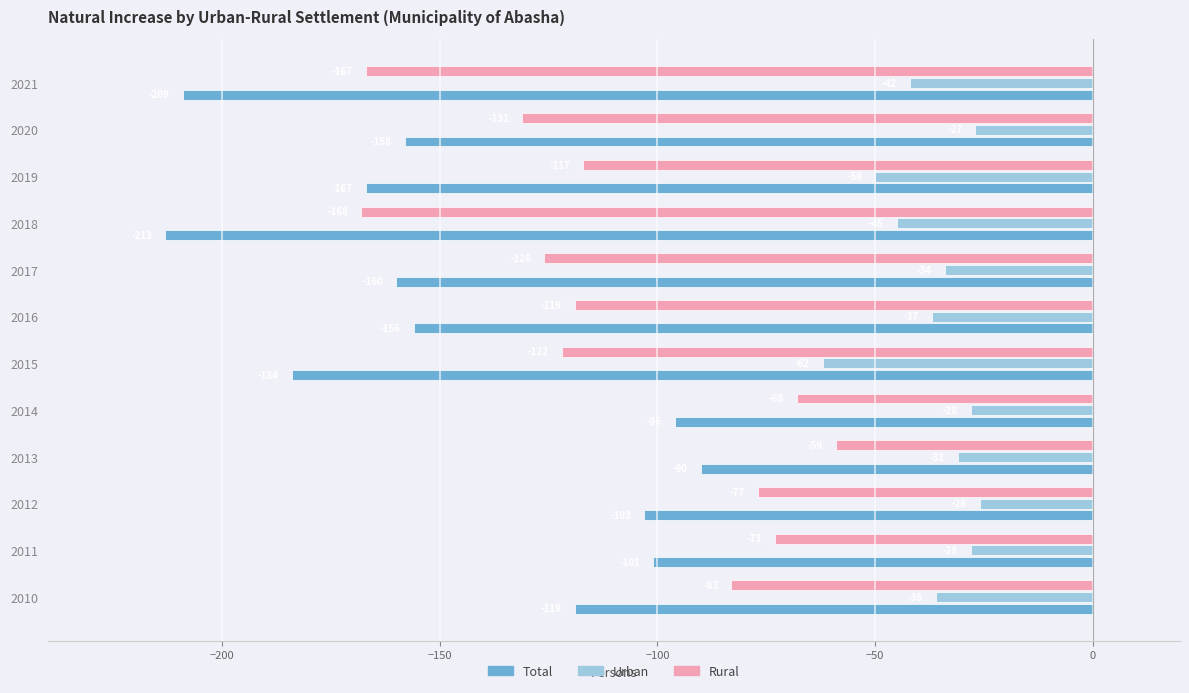

At which label is Urban closest to -44?

2018